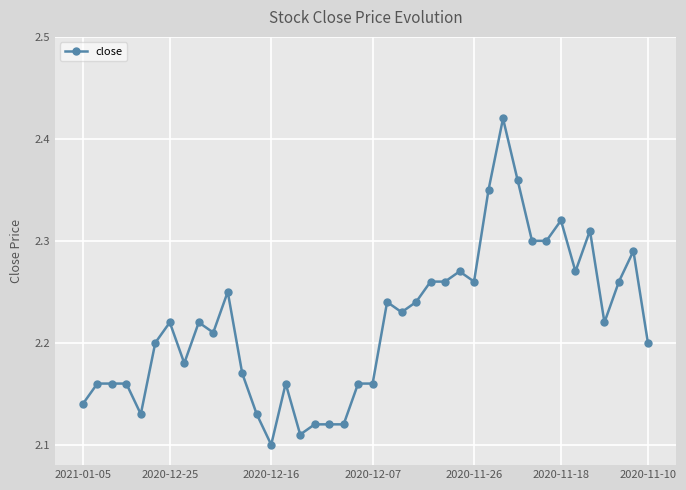

What is the sum of all values?

88.7